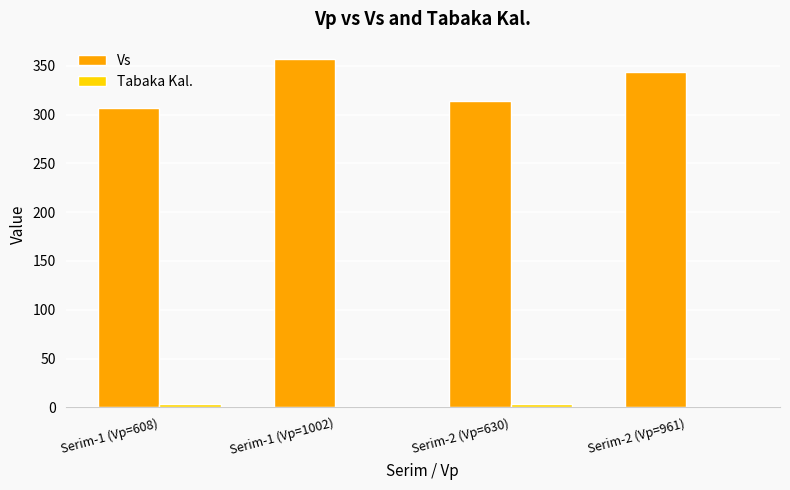

Is it true that Vs equals 563 at Serim-2 (Vp=630)?

False